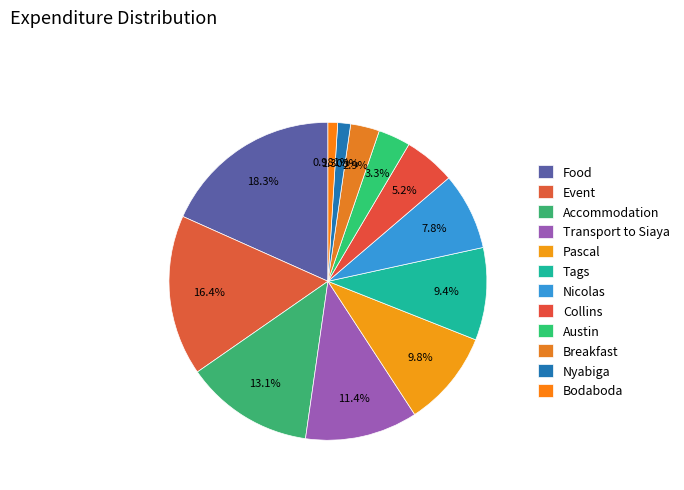

Does Tags represent more than half of the total?

No